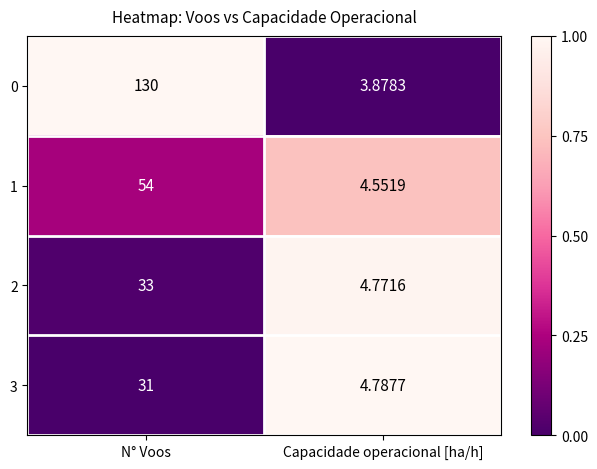

Which category has the lowest value in the 2 series?

Capacidade operacional [ha/h]